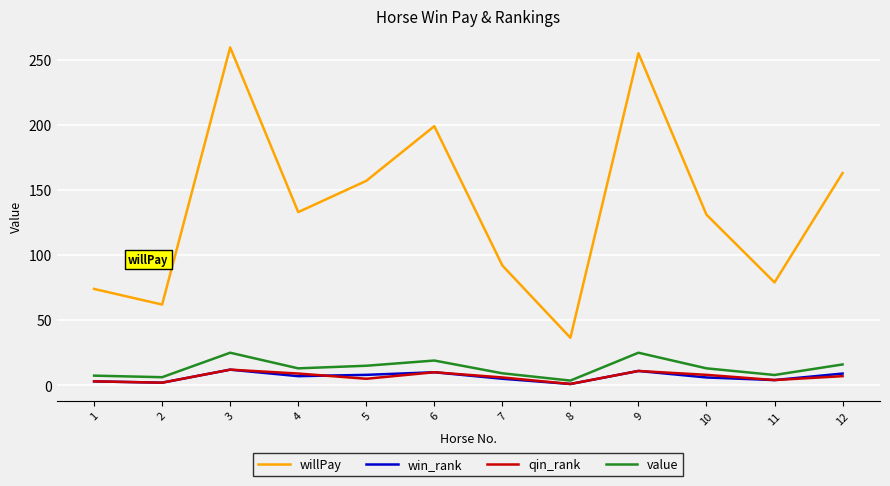

What is the average value of the willPay series?

136.8